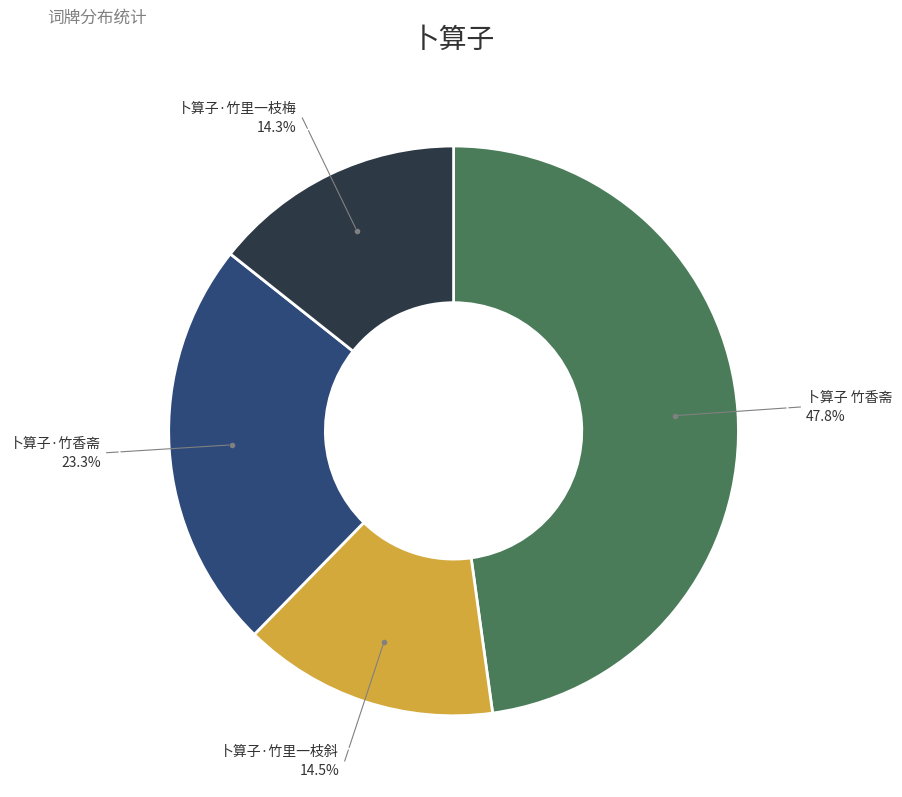

Is there a majority slice in this chart?

No